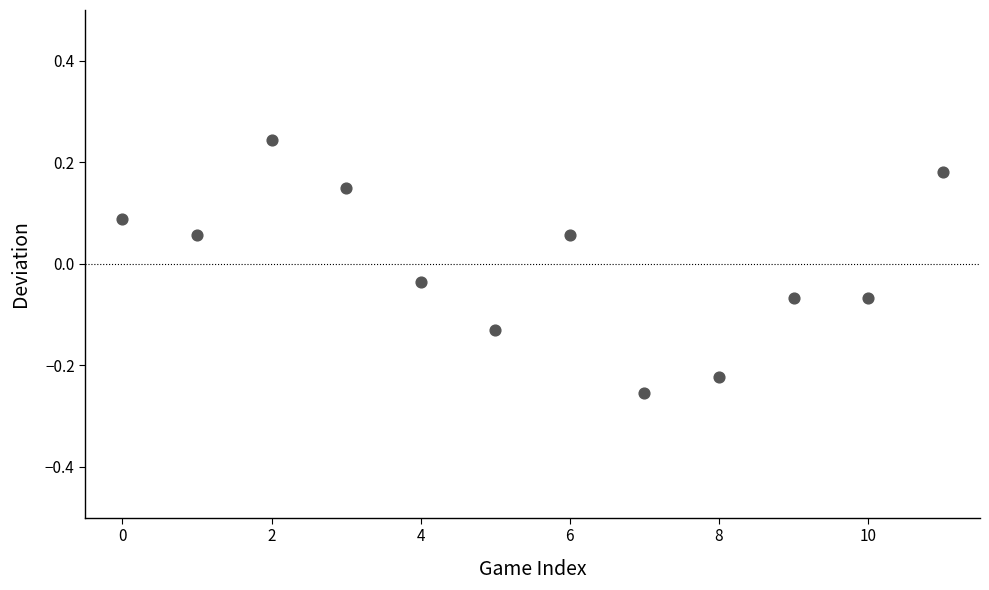

What is the range of Y values (max minus min)?

0.5